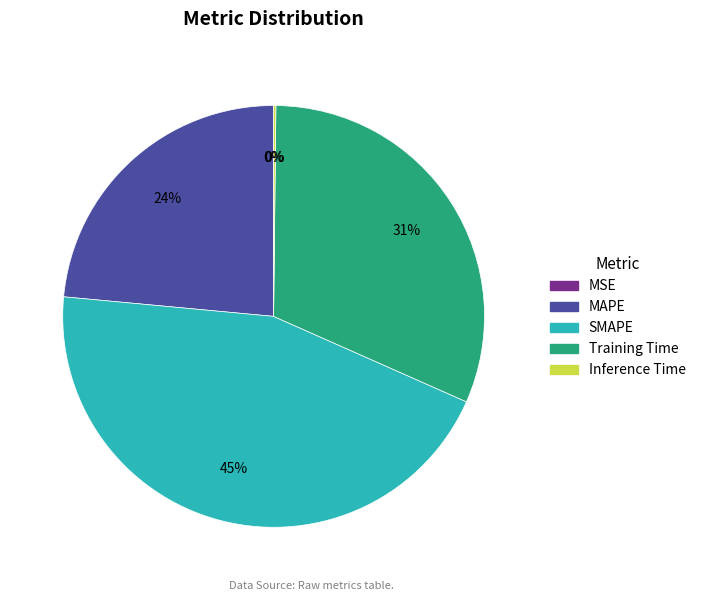

To the nearest percent, what is the difference between the largest and smallest slice percentages?

45%